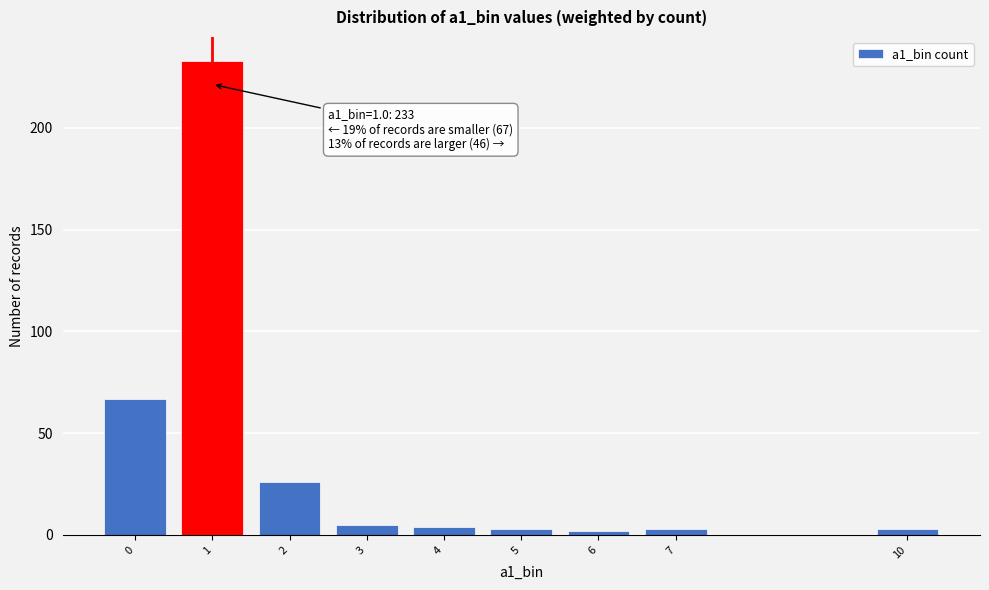

Reading right to left, list all the values displayed in this chart.

3	3	2	3	4	5	26	233	67